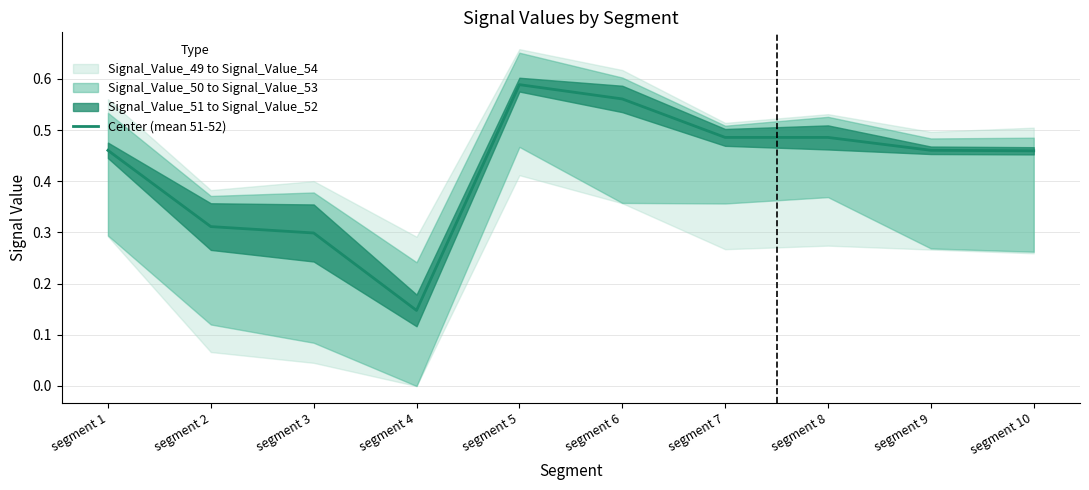

True or false: the data shows 0.4 at segment 2.

False